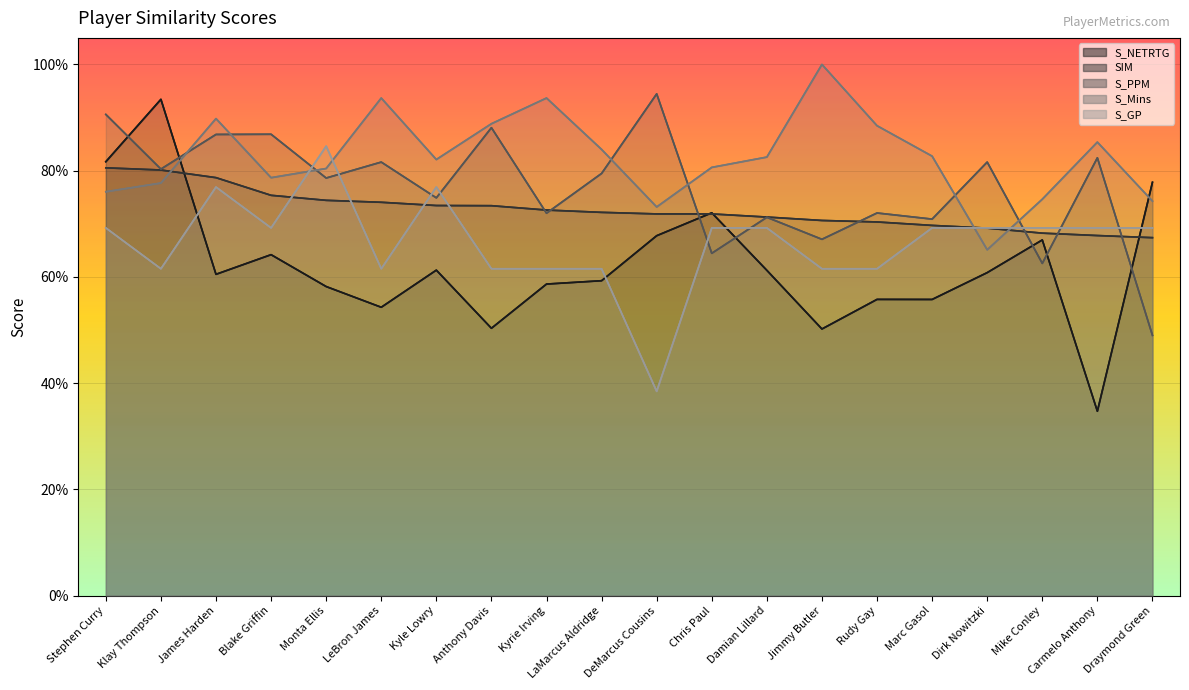

The value of S_Mins at Marc Gasol is 0.4. True or false?

False